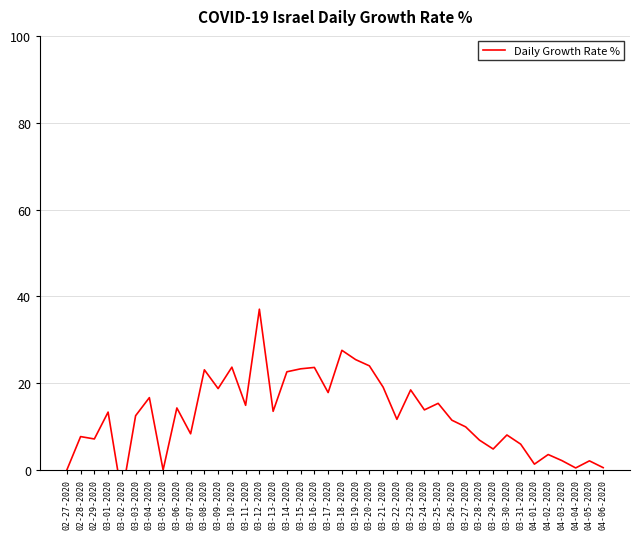

What is the value of the 25th point from the left?

11.7